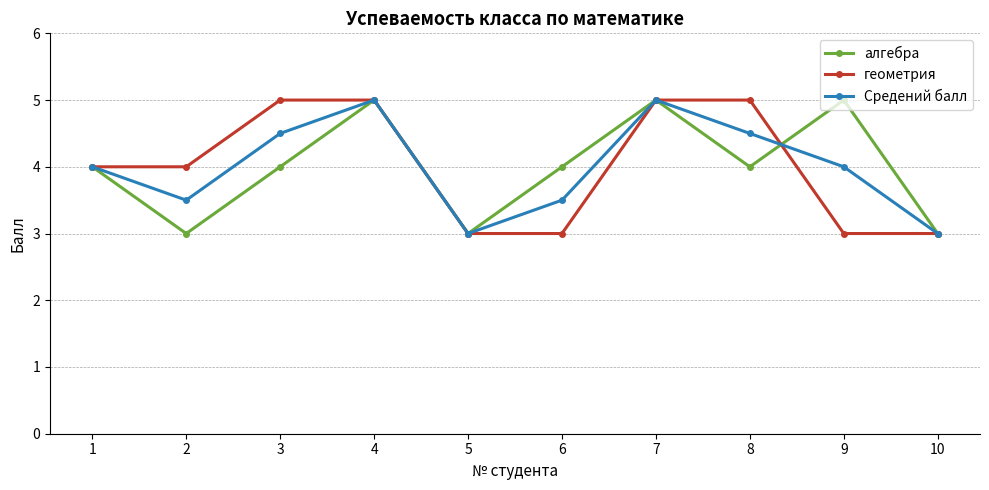

What is the average value of the Средений балл series?

4.0